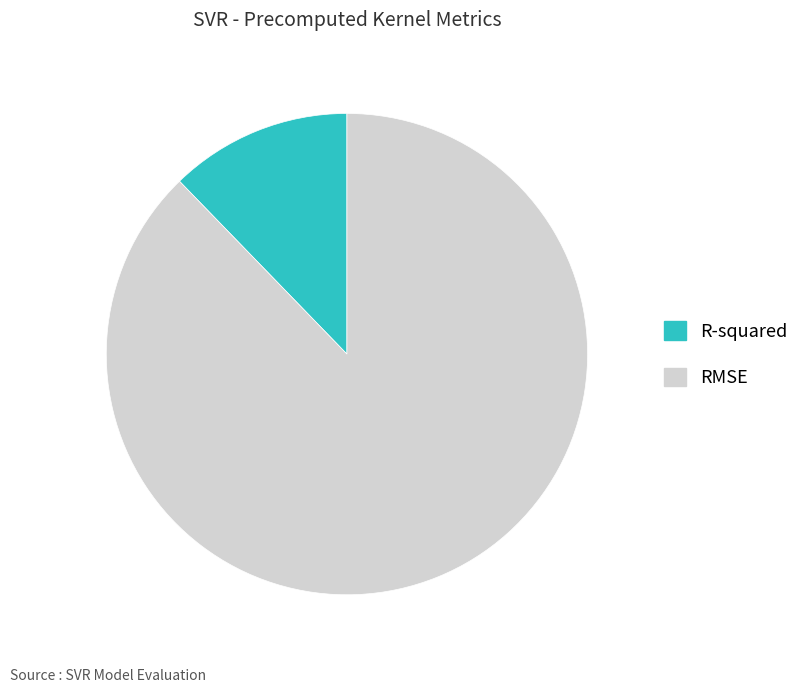

Is R-squared the majority of the pie?

No